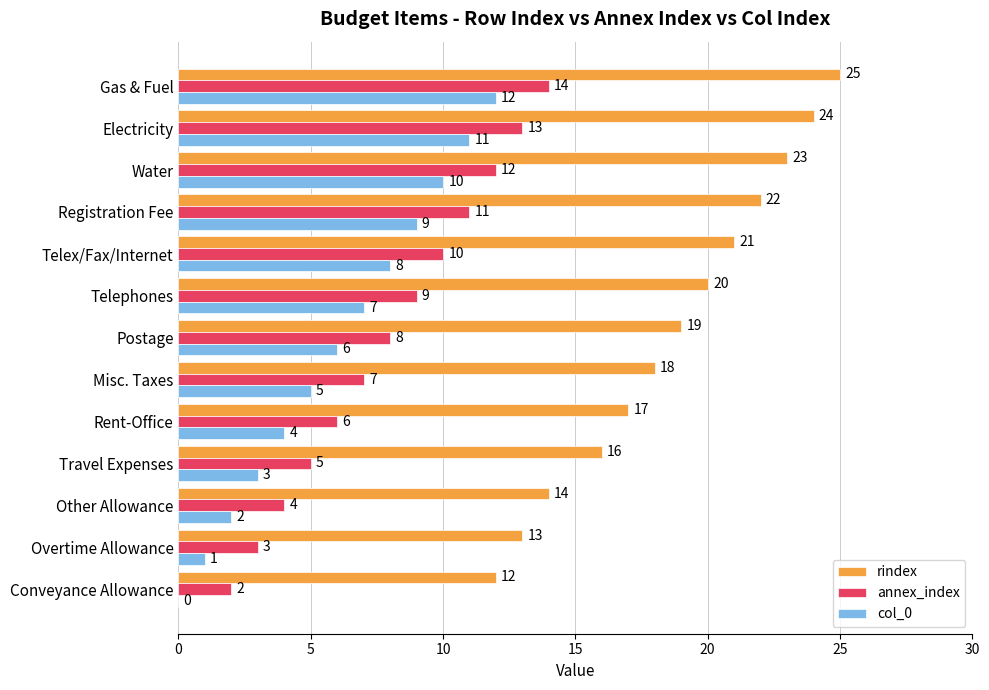

At which category is the sum across all series the highest?

Gas & Fuel